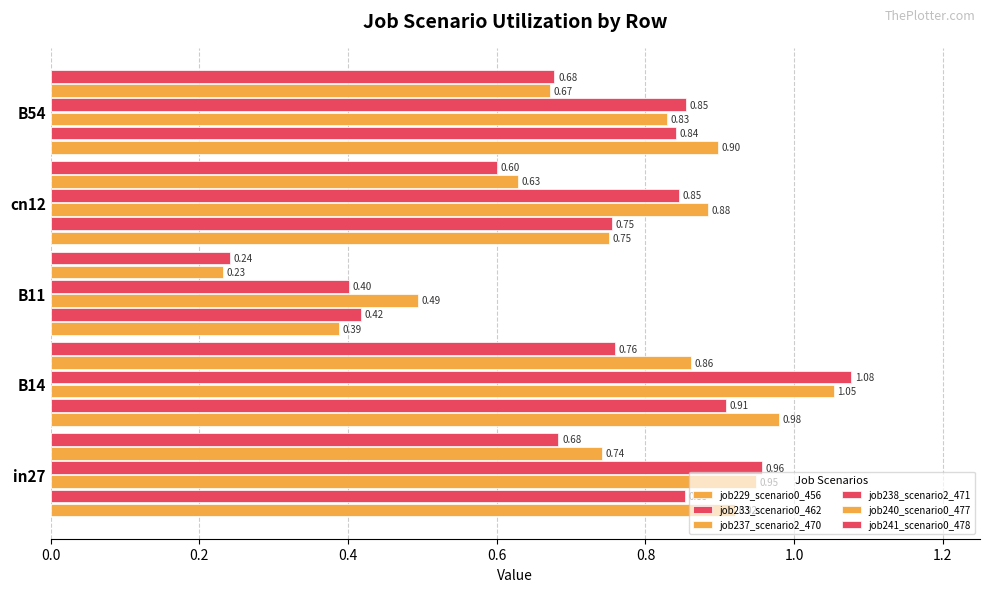

What is the average value of the job237_scenario2_470 series?

0.8